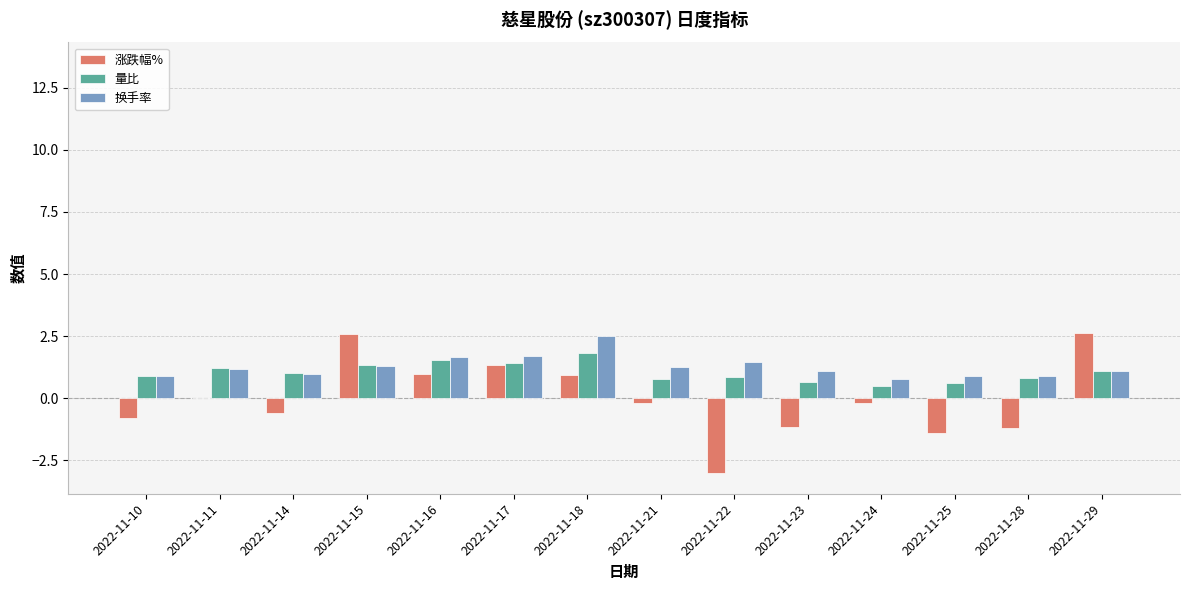

At which label does 量比 first exceed 1?

2022-11-11